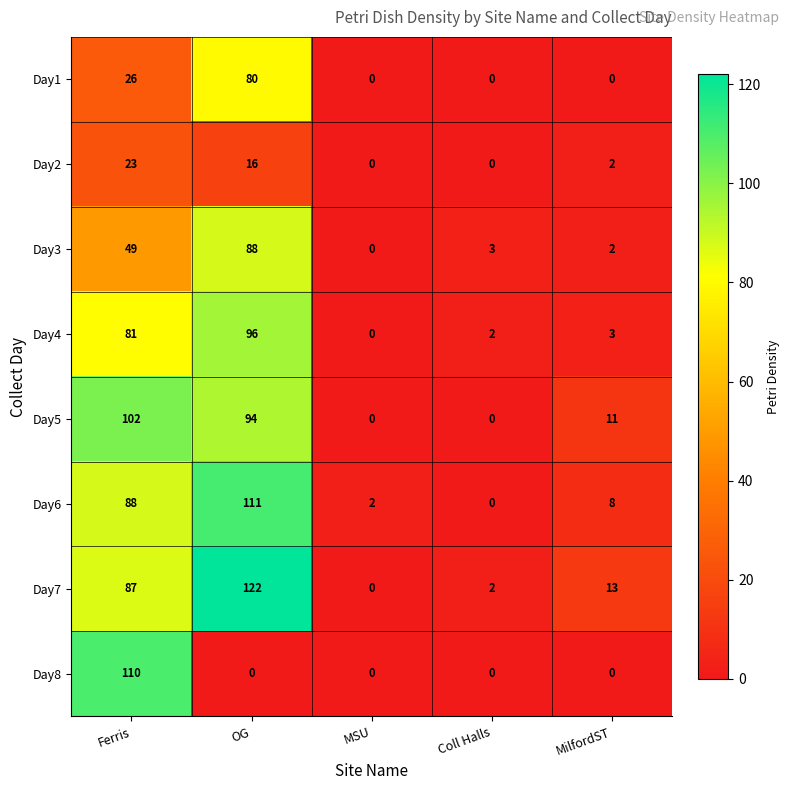

At which category is the sum across all series the highest?

OG